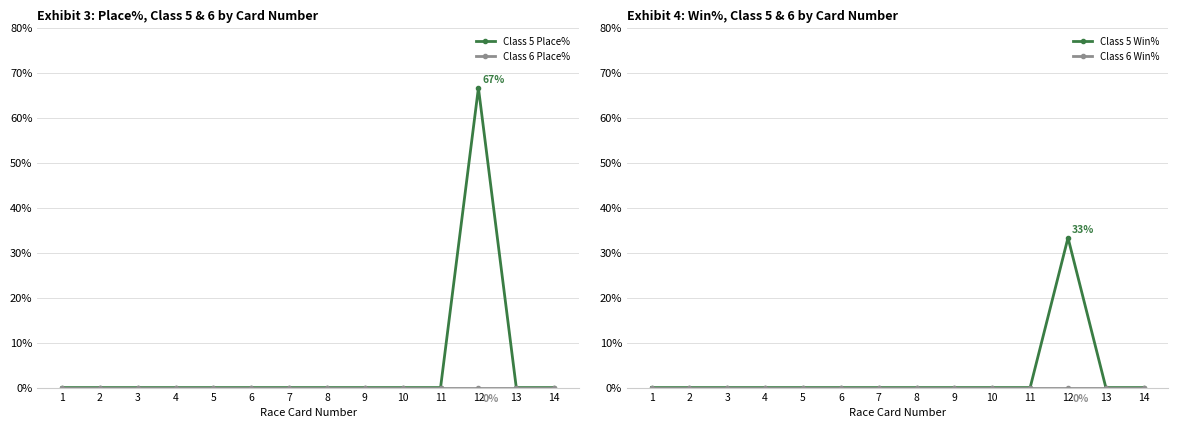

At how many categories does at least one series exceed 28?

1